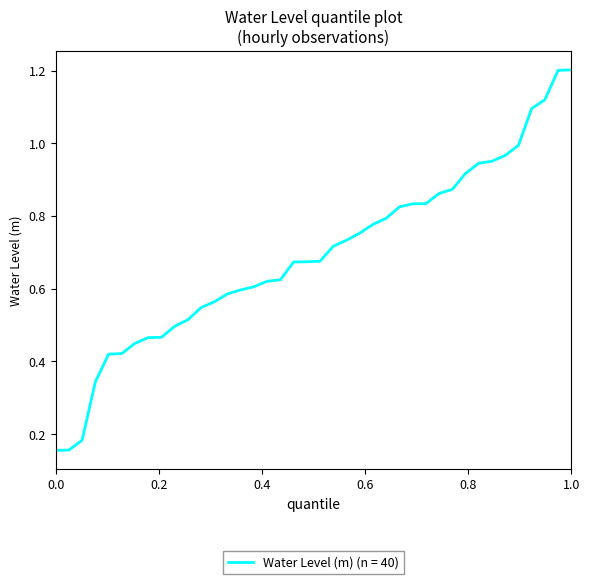

What is the maximum value shown in the chart?

1.2